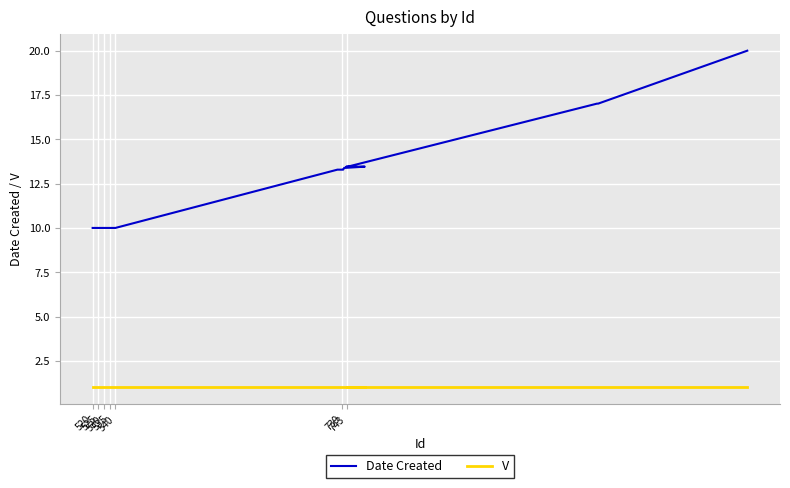

How many distinct data groups are displayed?

2